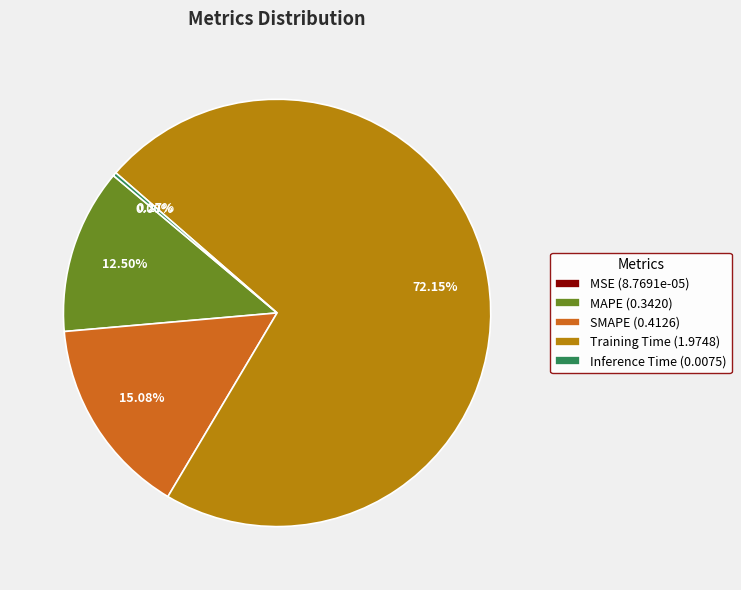

Which has a higher value, Training Time (1.9748) or MAPE (0.3420)?

Training Time (1.9748)